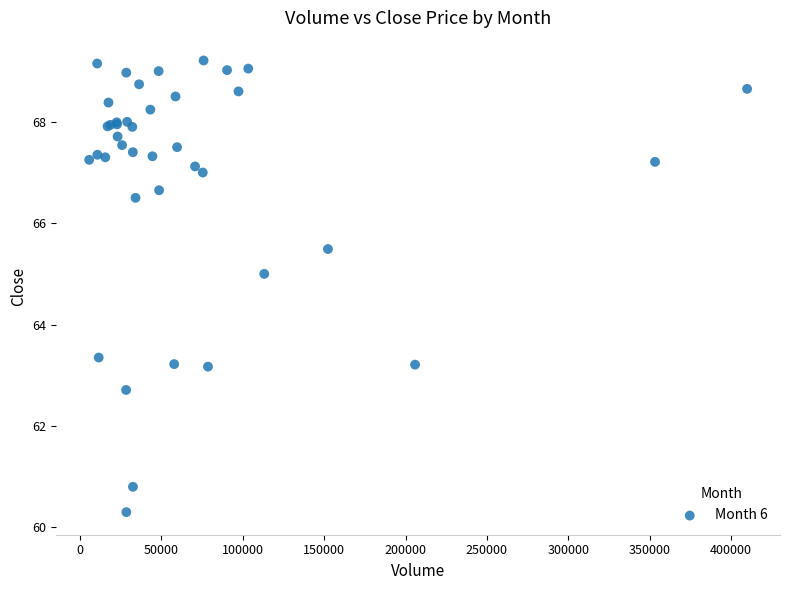

What Y value in the scatter plot is closest to 64?

63.3